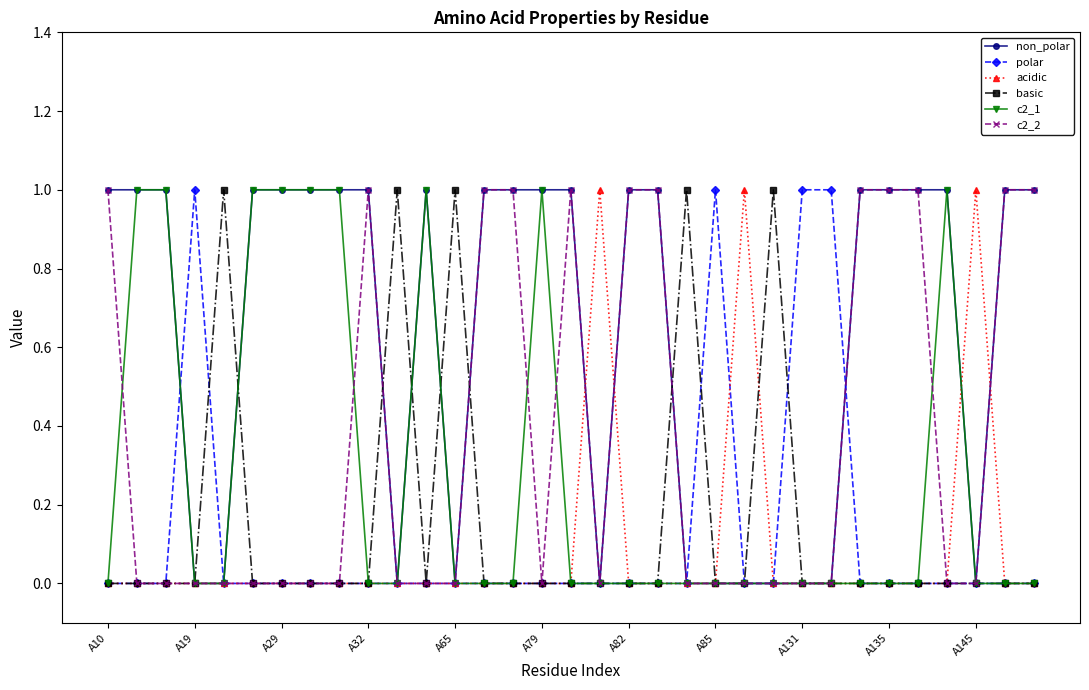

True or false: basic has more than 2 interior local peaks.

True